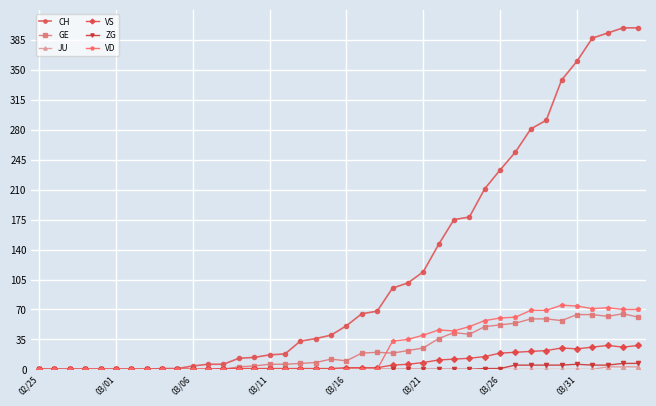

At how many categories does at least one series exceed 370?

4